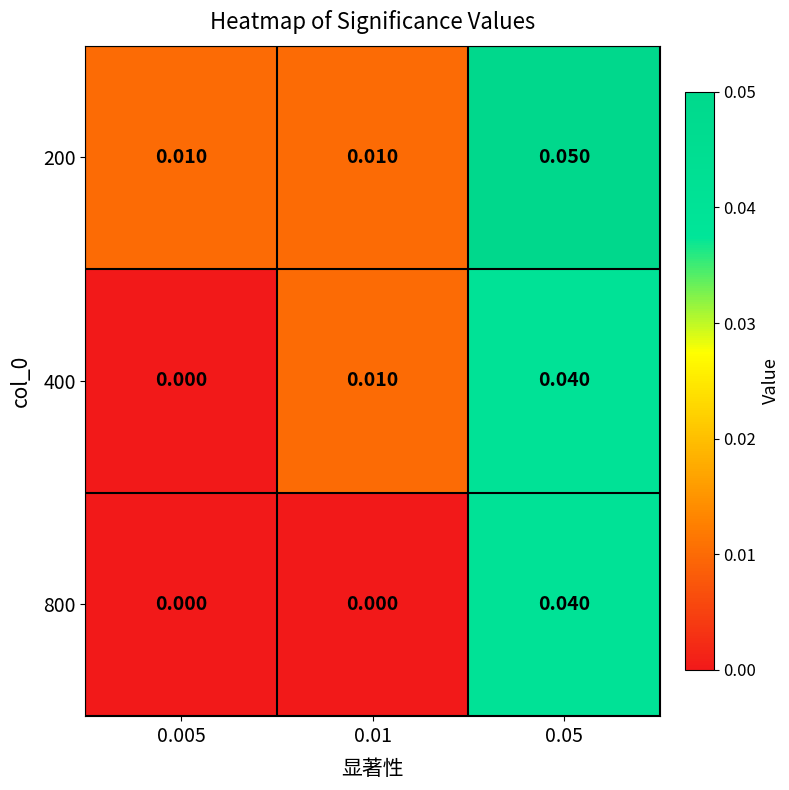

Is the value of 200 at 0.005 greater than the value of 800 at 0.01?

Yes